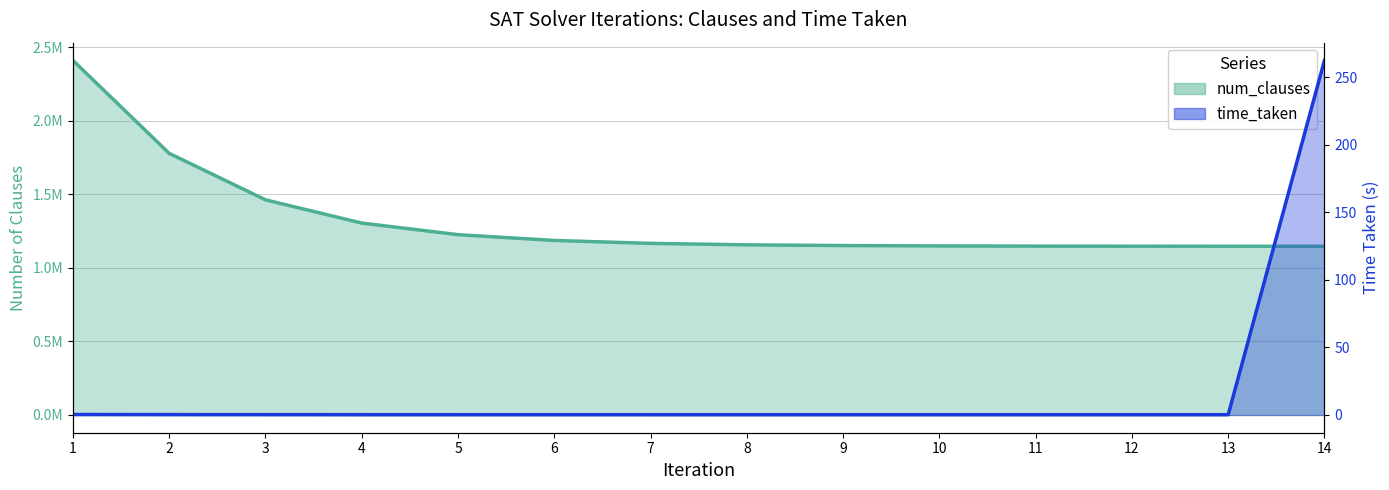

What is the value of the num_clauses point at the 3rd from the left?

1462477.0